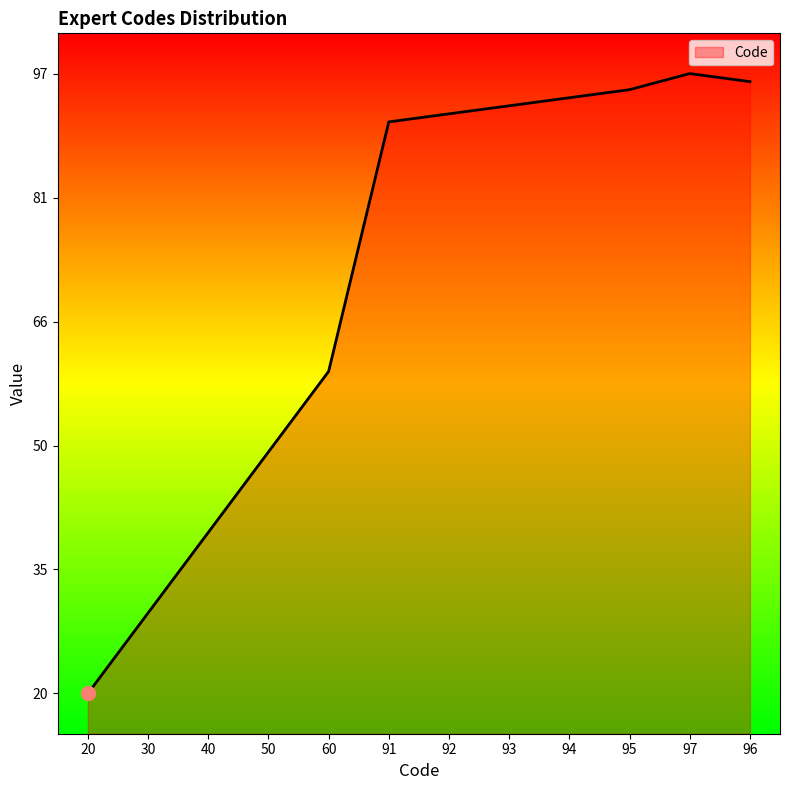

What is the maximum value shown in the chart?

97